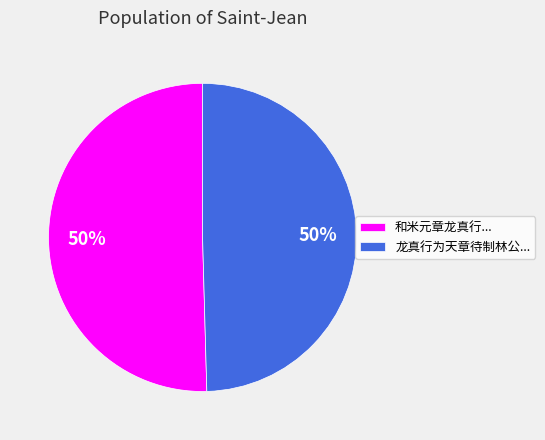

Combined, do 龙真行为天章待制林公... and 和米元章龙真行... account for over 50%?

Yes